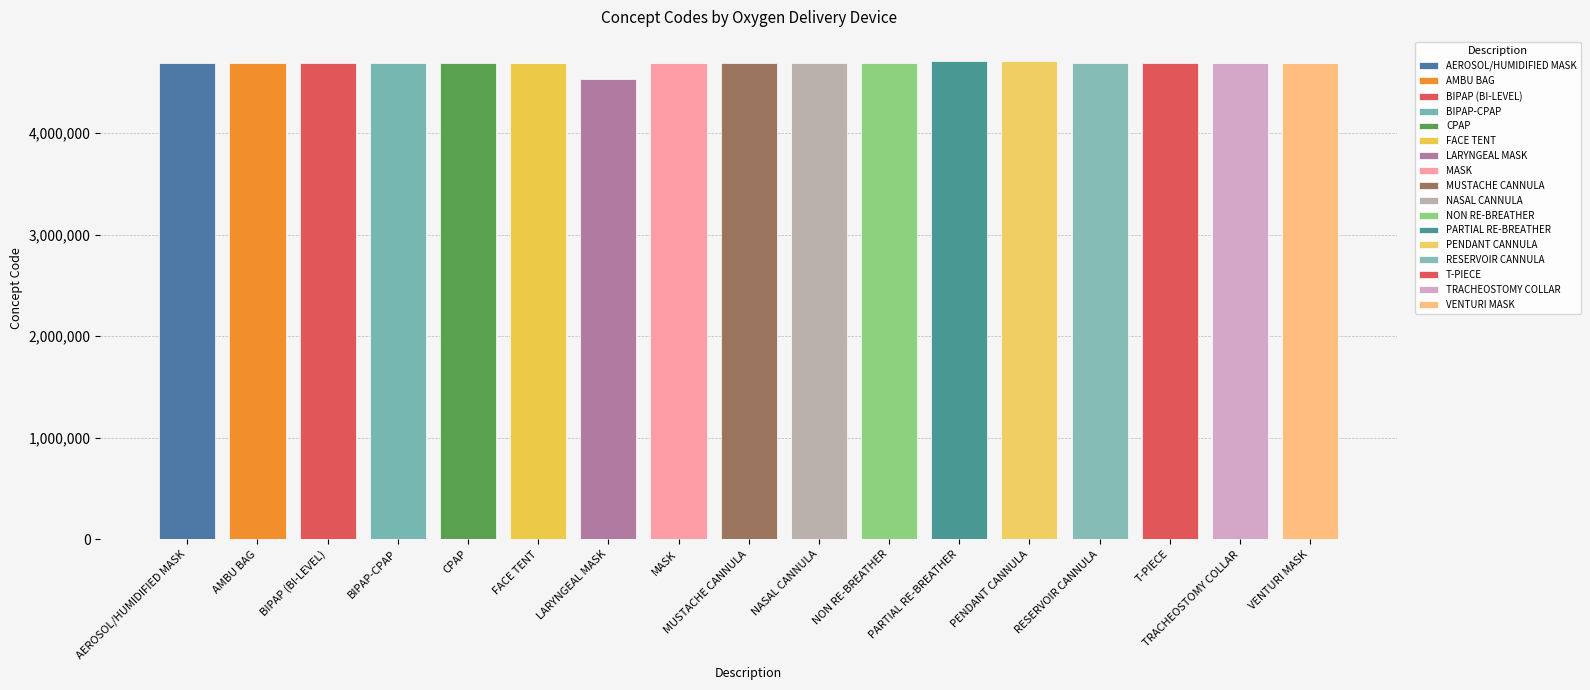

What position from the left is CPAP?

5